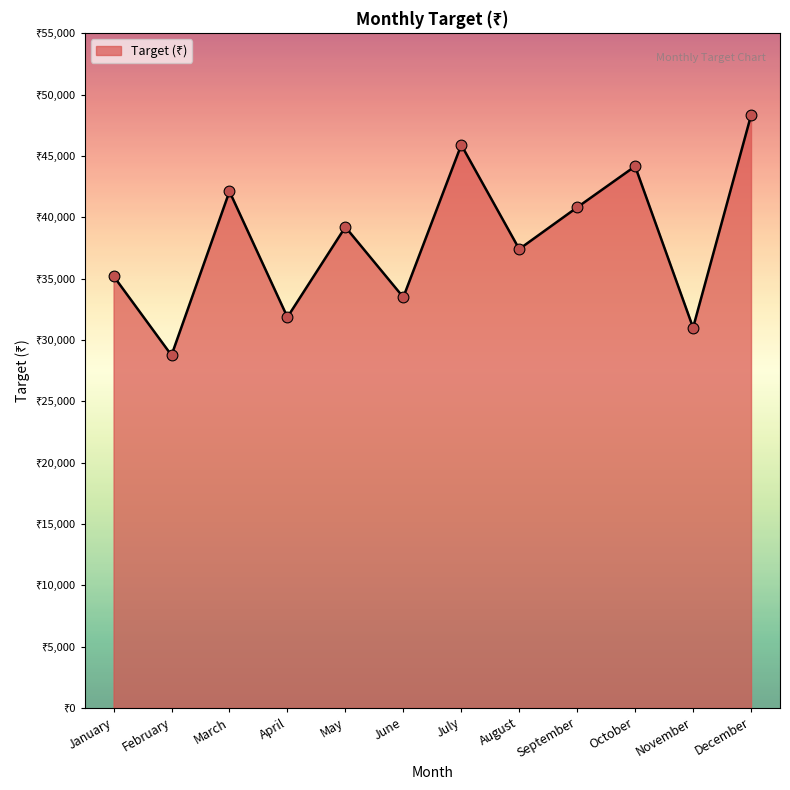

What is the ratio of the value at June to the value at January?

1.0